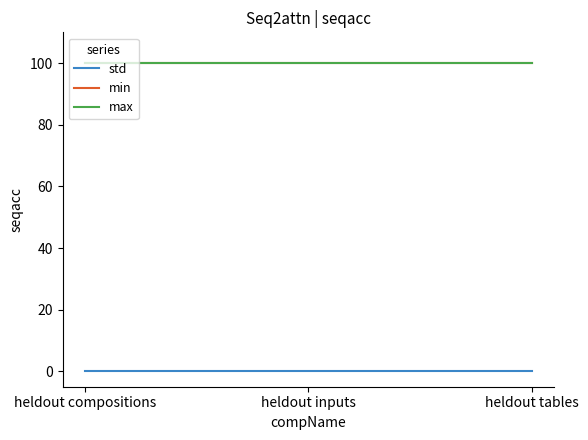

Which label corresponds to the largest value in the chart?

heldout compositions